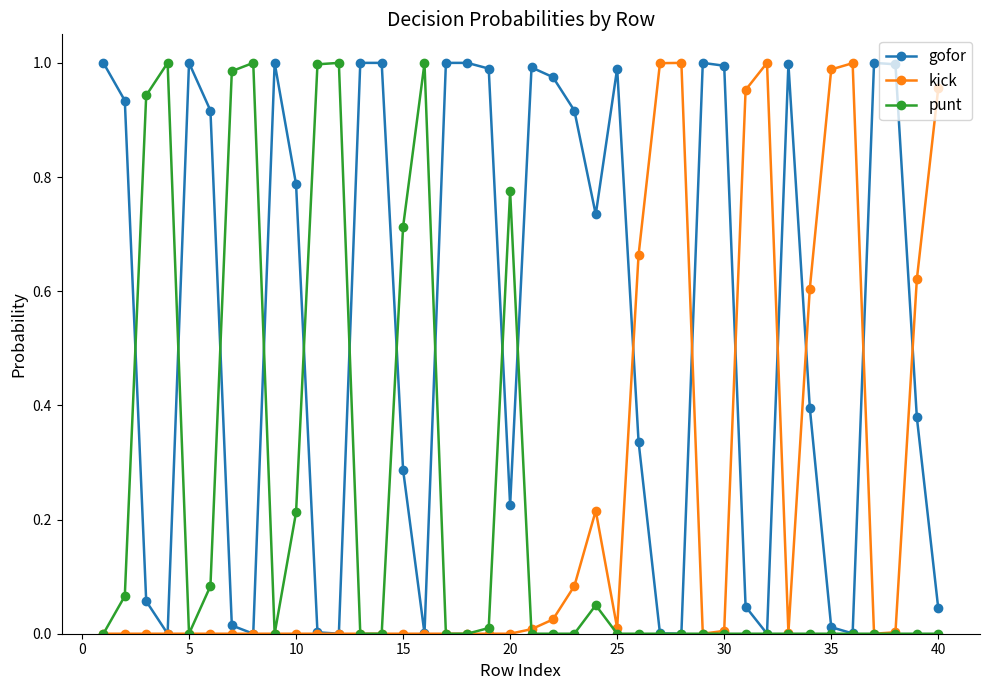

True or false: punt has more than 0 interior local peaks.

True